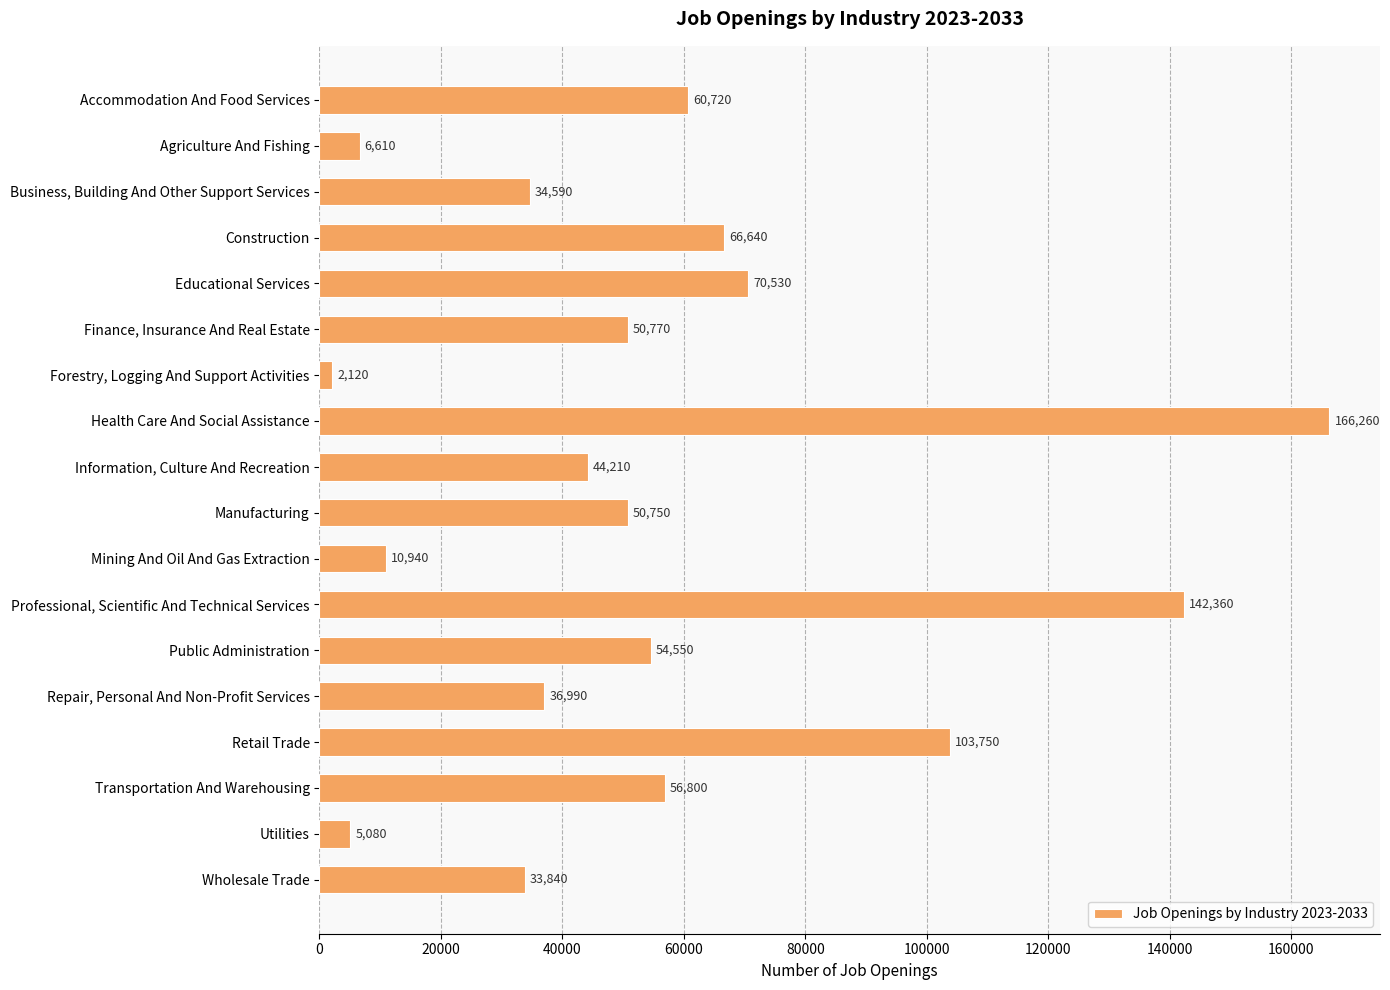

Are the bars grouped side by side (vs. stacked)?

No